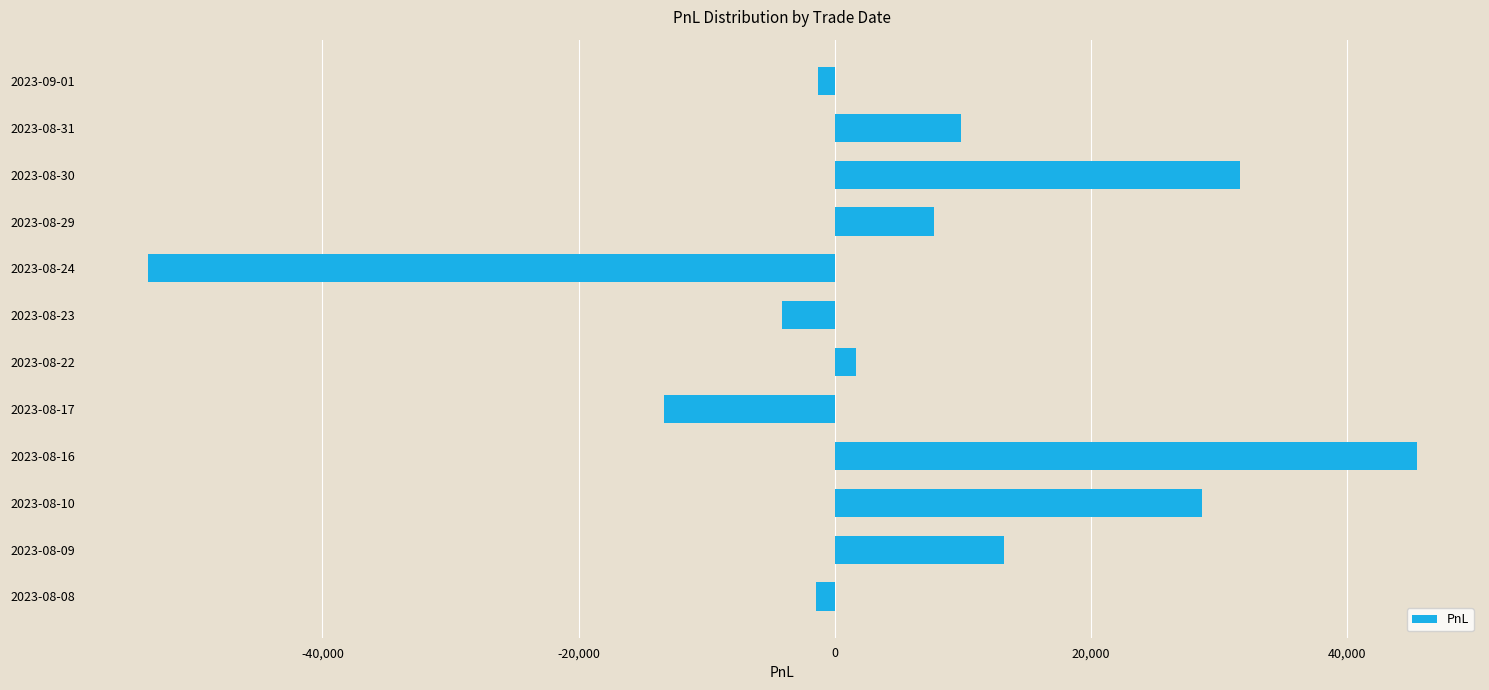

How many categories are shown in the chart?

12